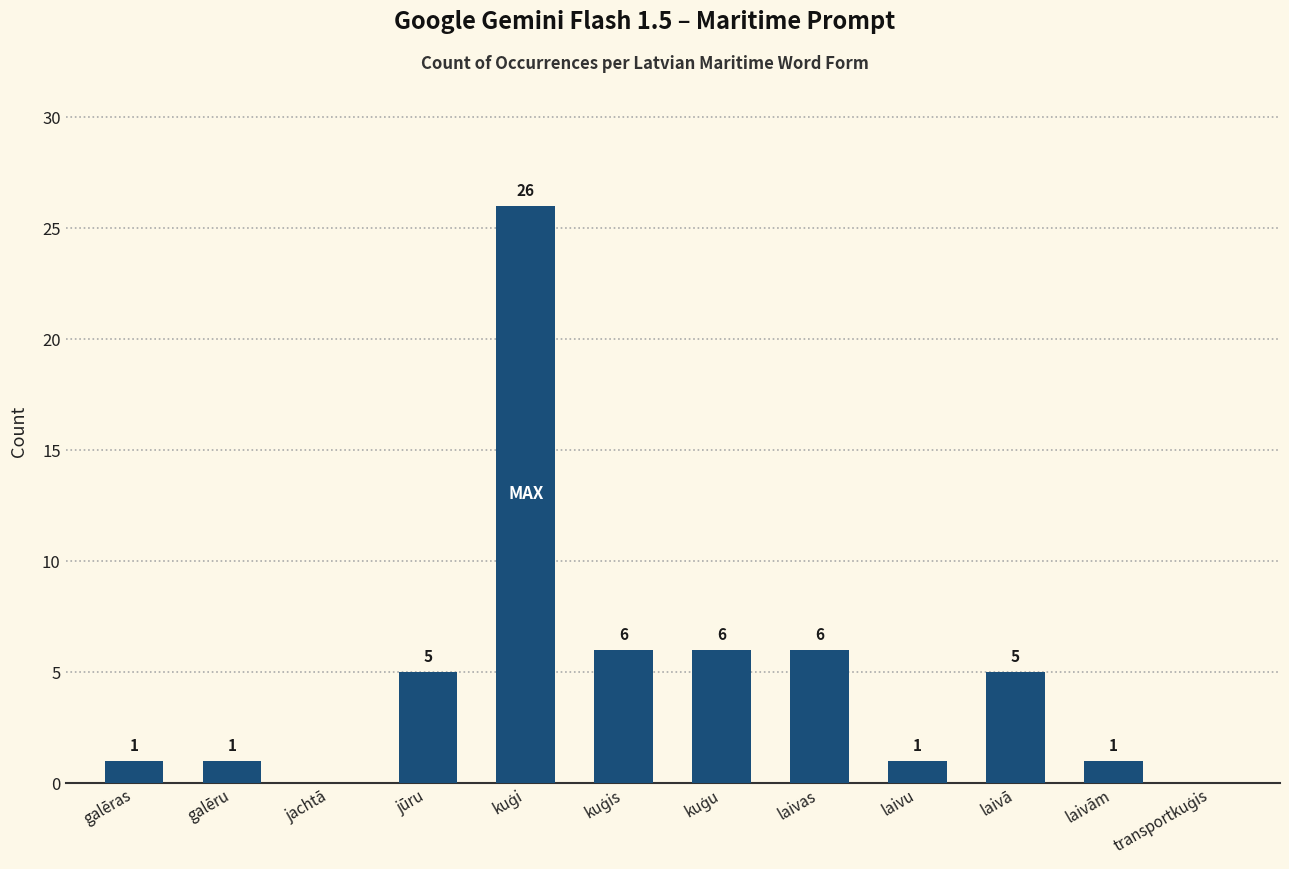

How many values are above zero?

10